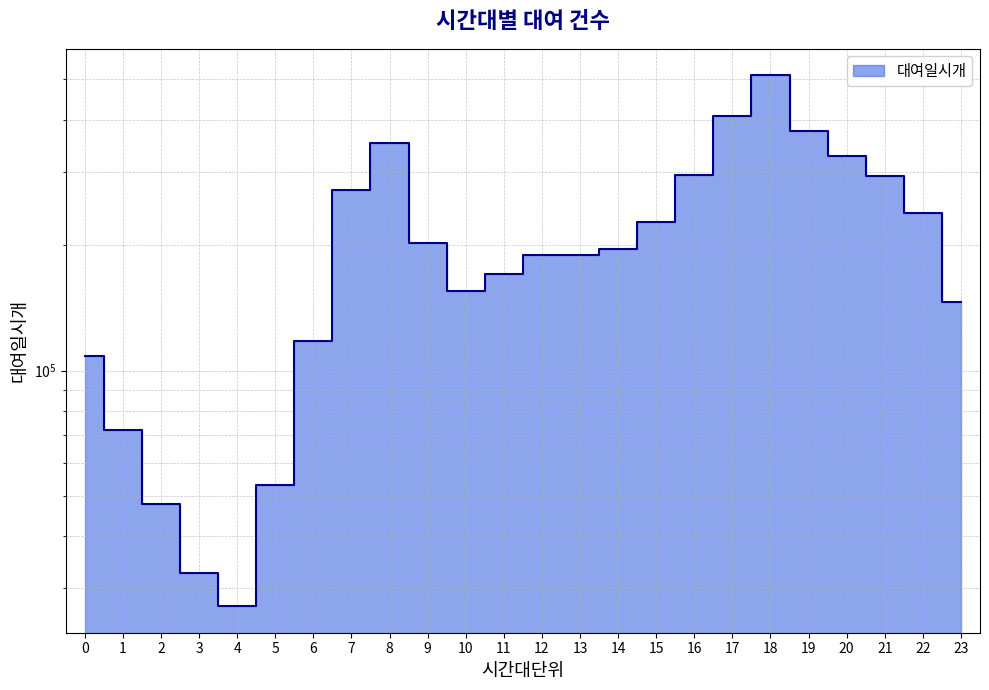

At which label is the value closest to 268951?

7